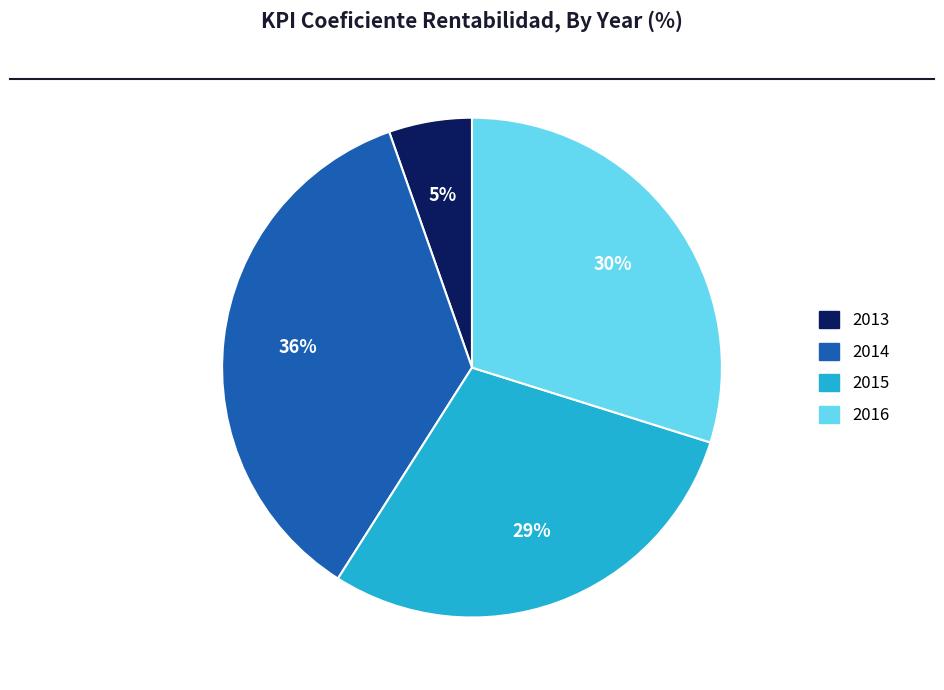

Combined, do 2016 and 2015 account for over 50%?

Yes